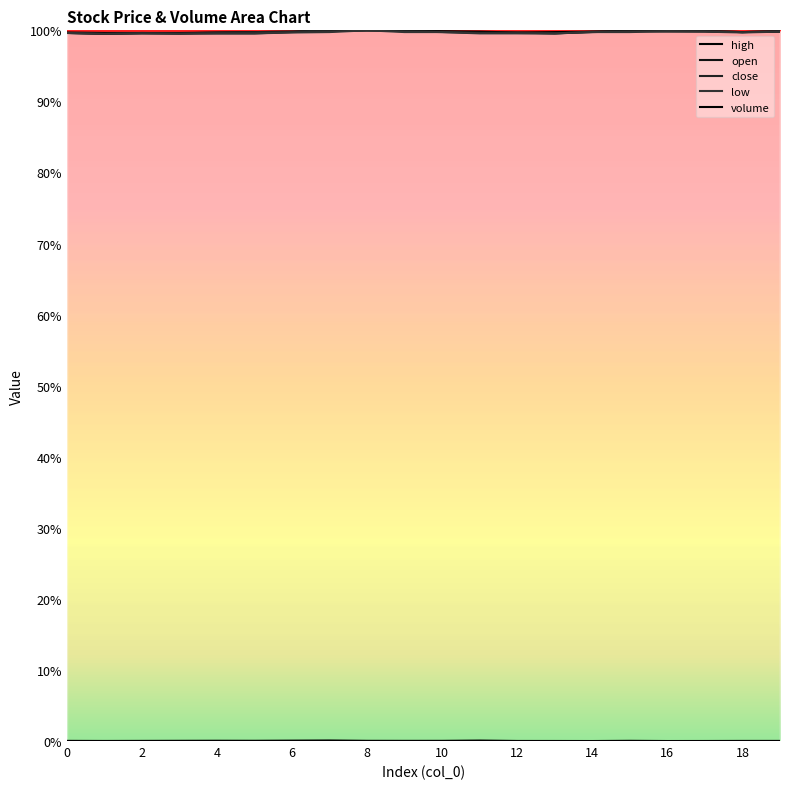

Where is open nearest to the value 0?

2